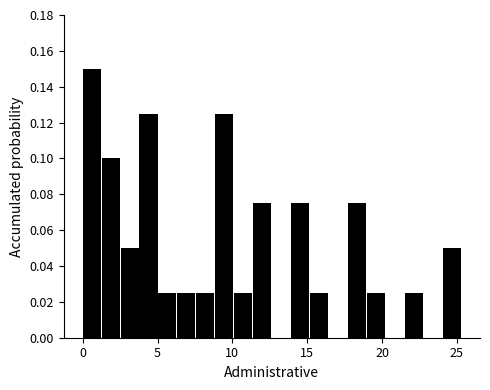

Around what value on the x-axis is the tallest bar? Give the approximate position of its centre, as read against the axis.

0.5